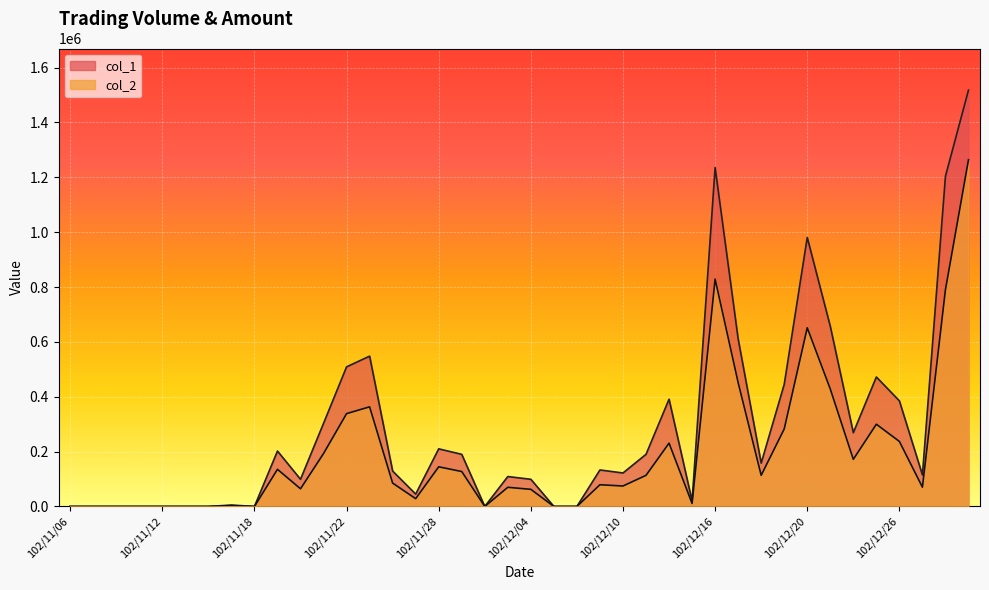

What is the sum of all col_2 values?

7713110